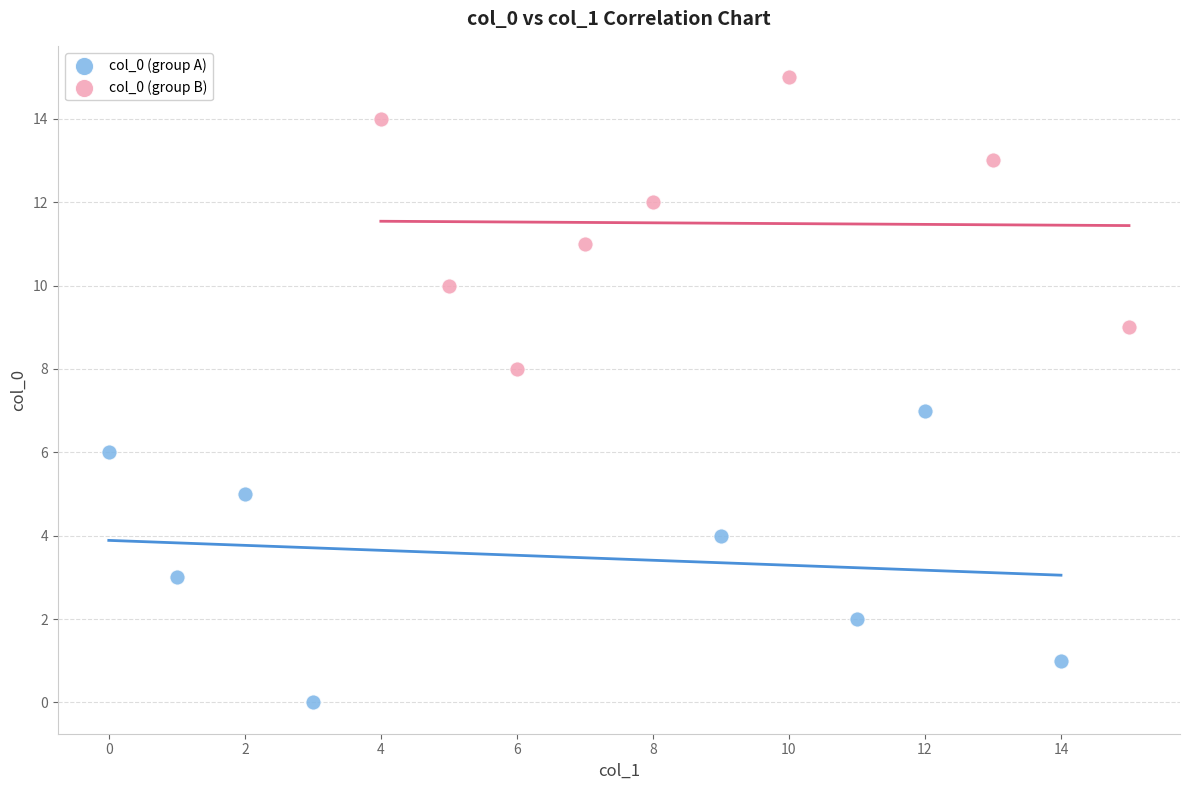

Which series contains the lowest Y value?

col_0 (group A)